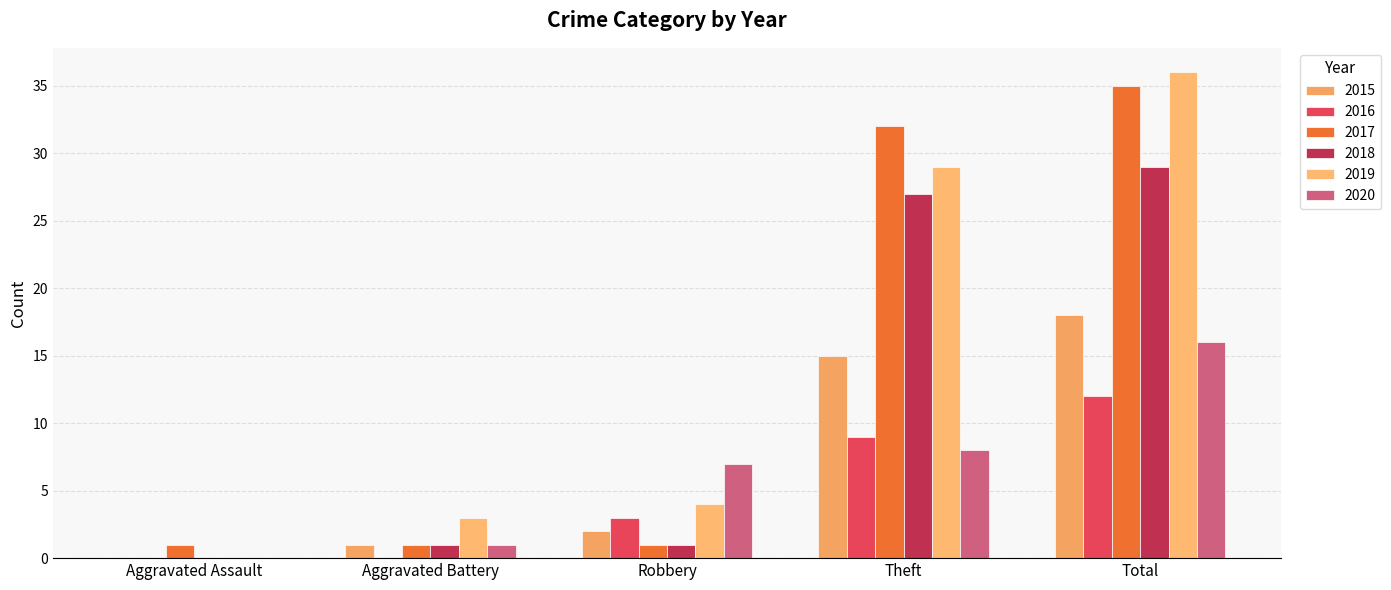

Rank the categories by 2016 value from highest to lowest.

Total, Theft, Robbery, Aggravated Assault, Aggravated Battery